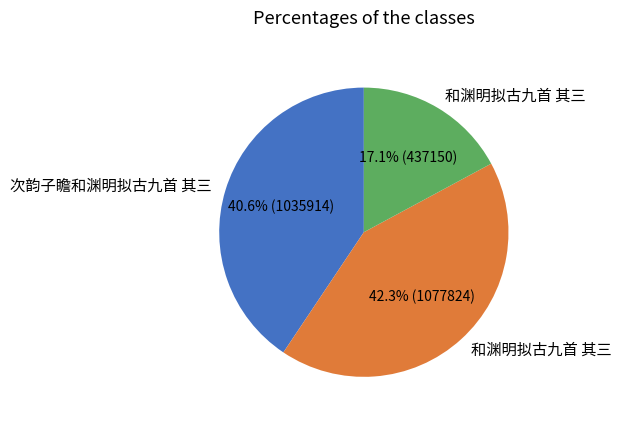

Is there a majority slice in this chart?

No